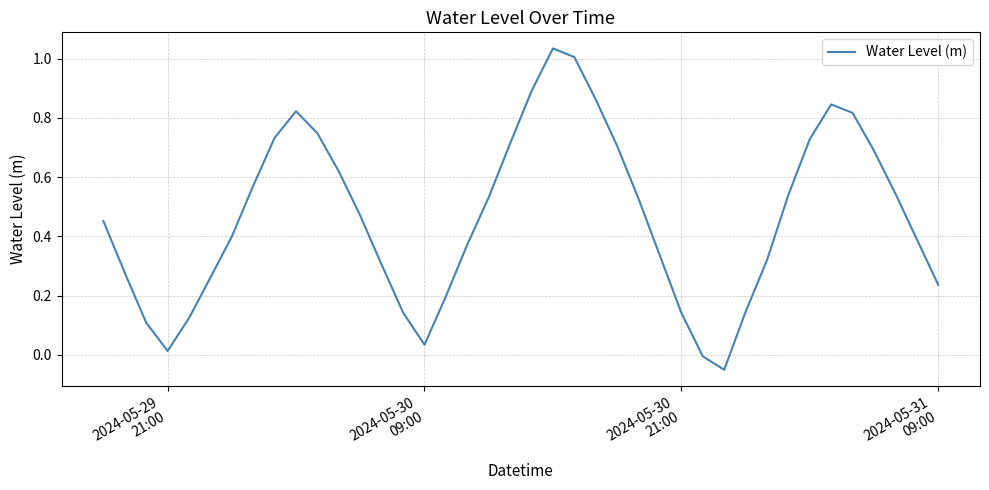

What is the difference between the maximum and minimum values?

1.1